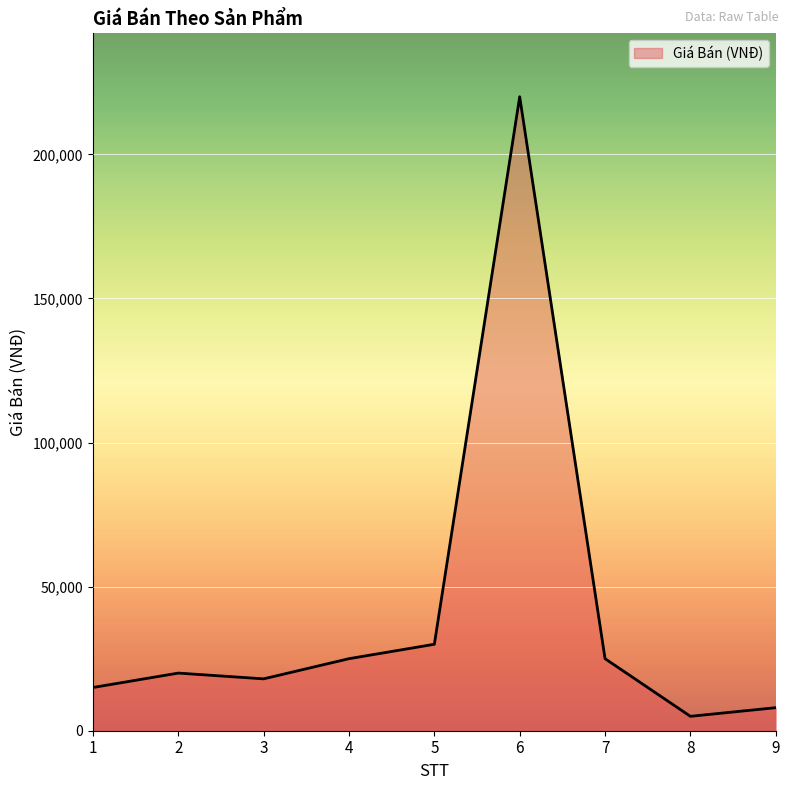

What is the greatest value displayed?

220000